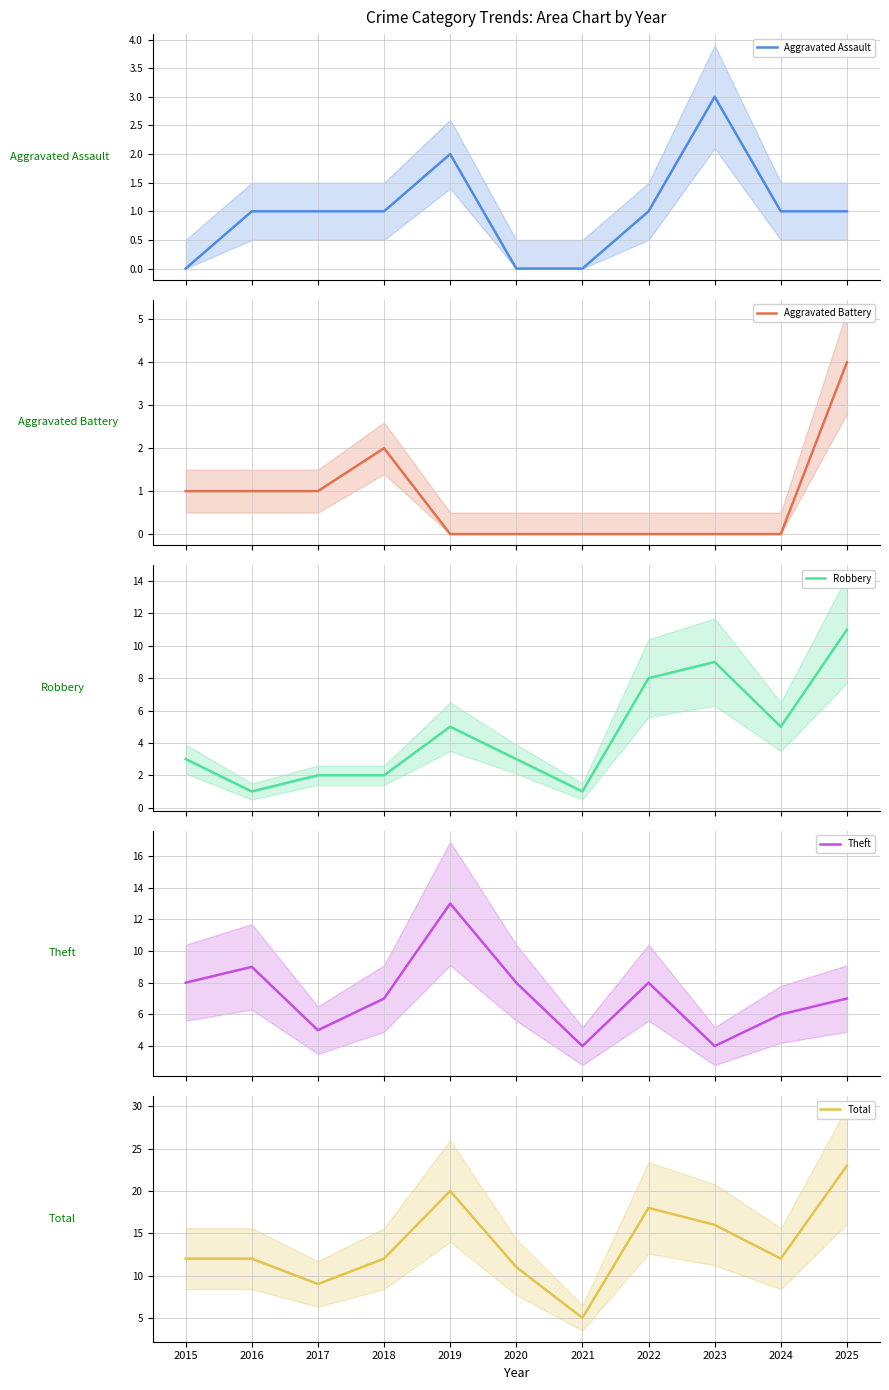

List the series in order of their peak value, lowest first.

Aggravated Assault, Aggravated Battery, Robbery, Theft, Total